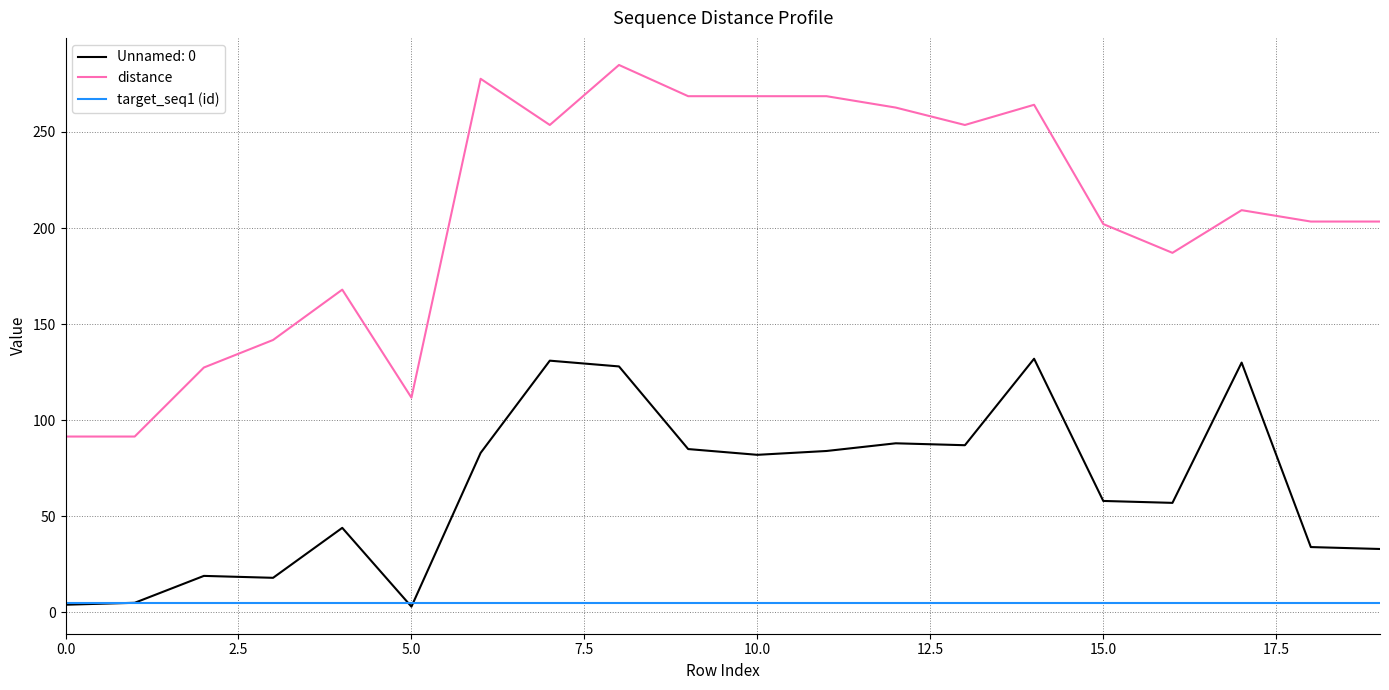

What is the highest value of the distance series?

284.9